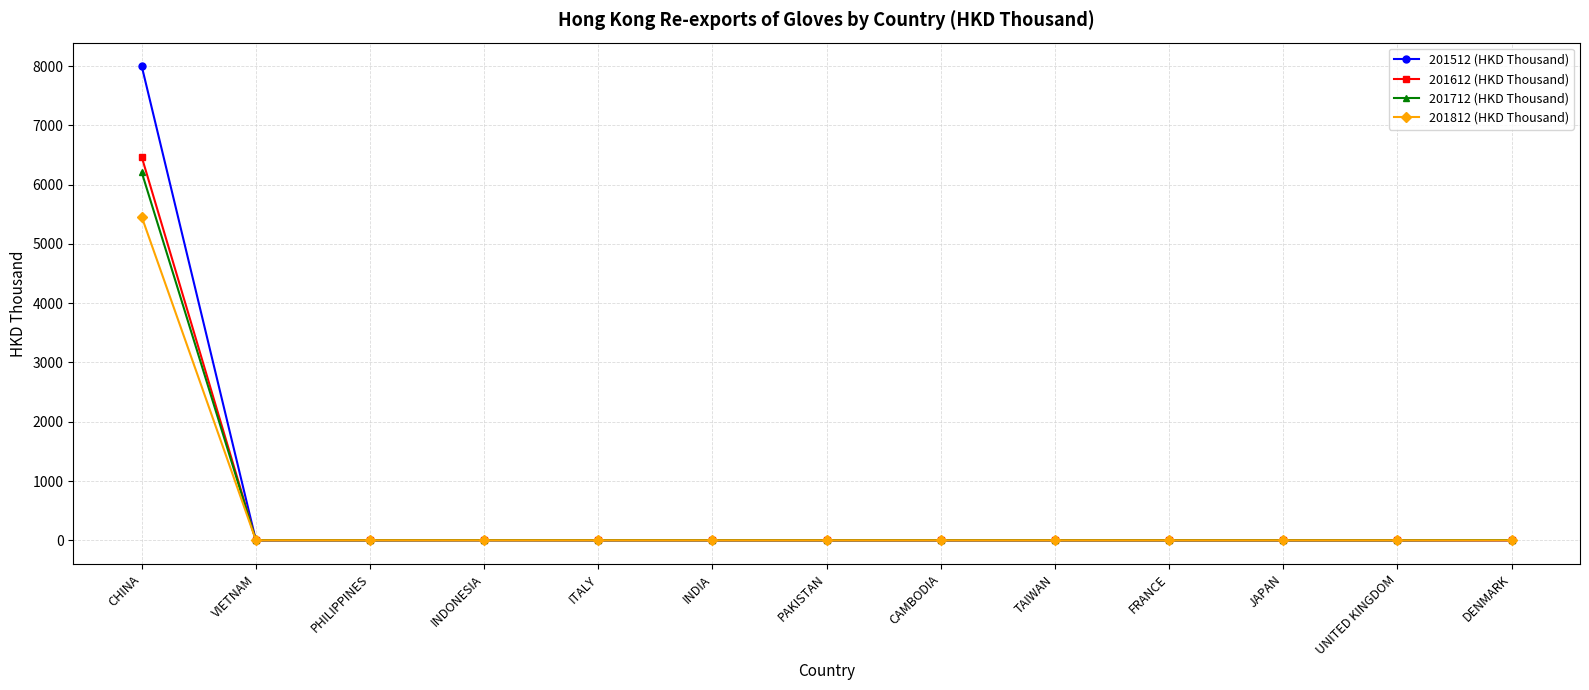

The value of 201712 (HKD Thousand) at UNITED KINGDOM is 0.0. True or false?

True